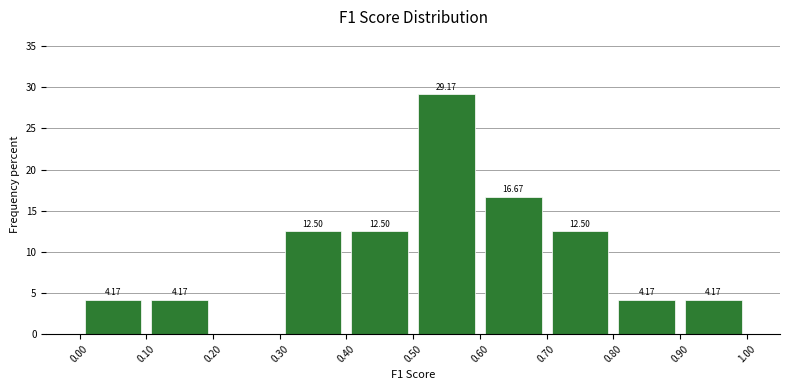

Over which range of the x-axis is the bar tallest?

0.50 to 0.60